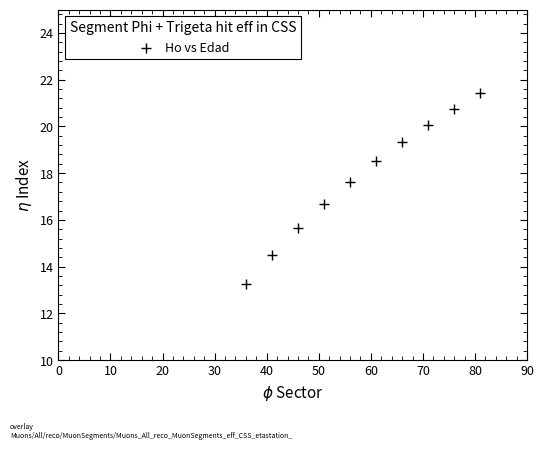

What is the range of X values (max minus min)?

45.0